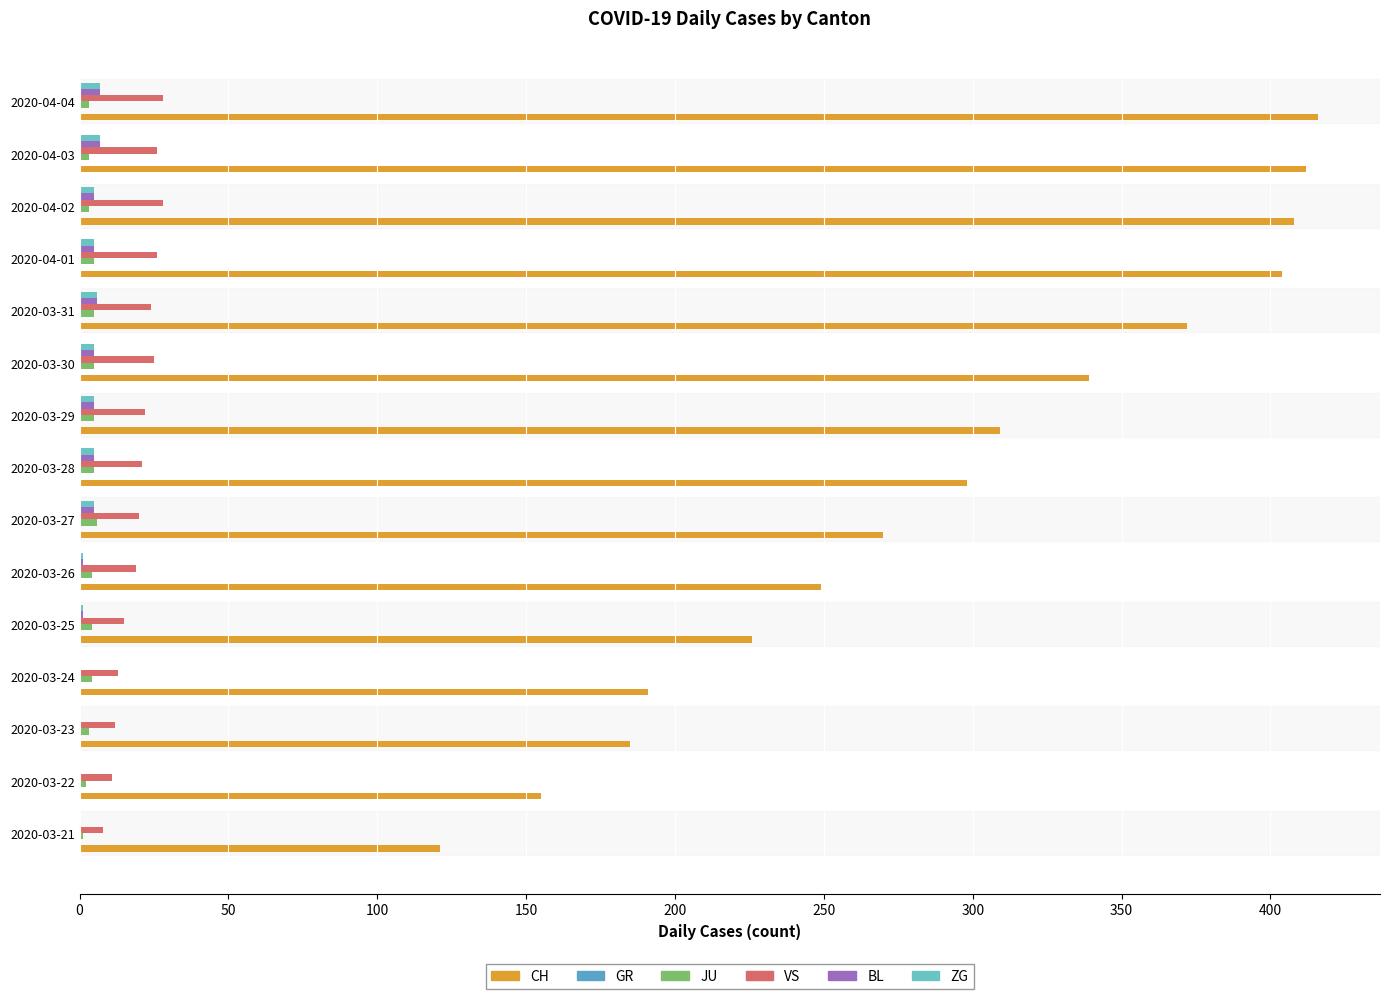

At how many categories does at least one series exceed 298?

7